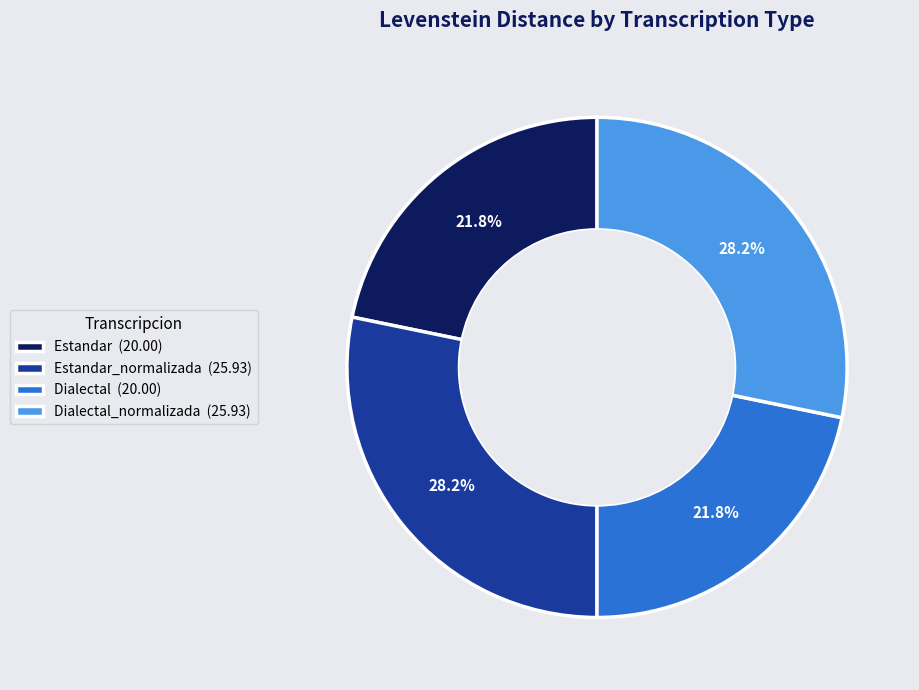

Combined, do Estandar_normalizada (25.93) and Dialectal_normalizada (25.93) account for over 50%?

Yes